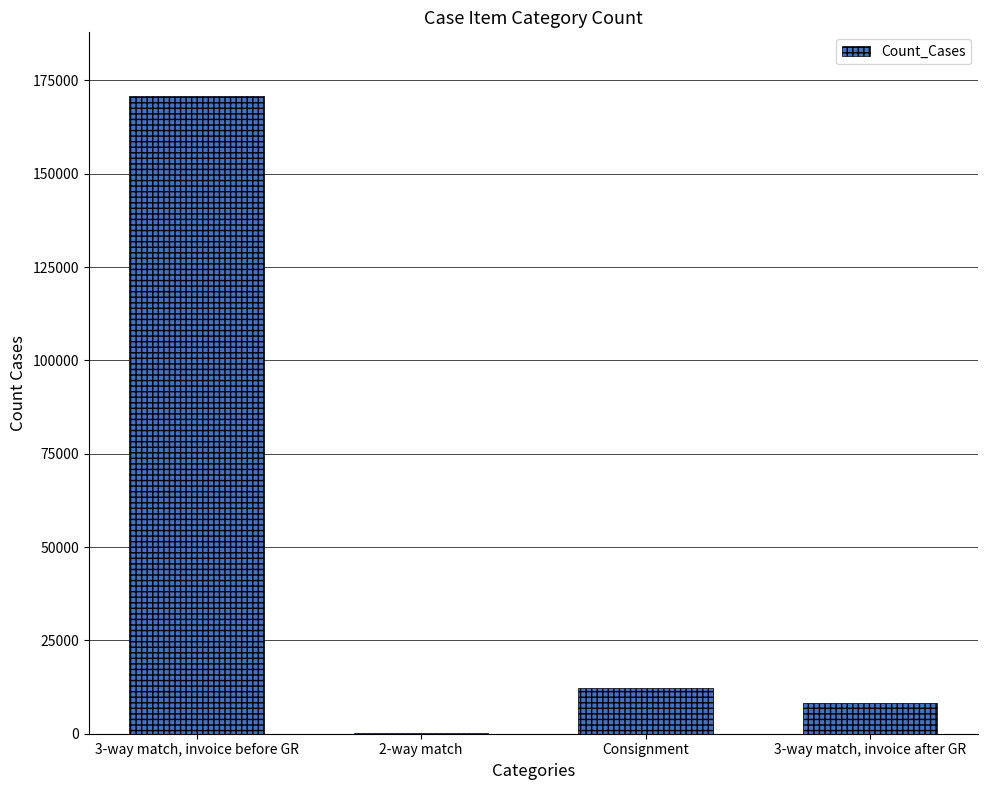

At which label is the value closest to 85561?

Consignment